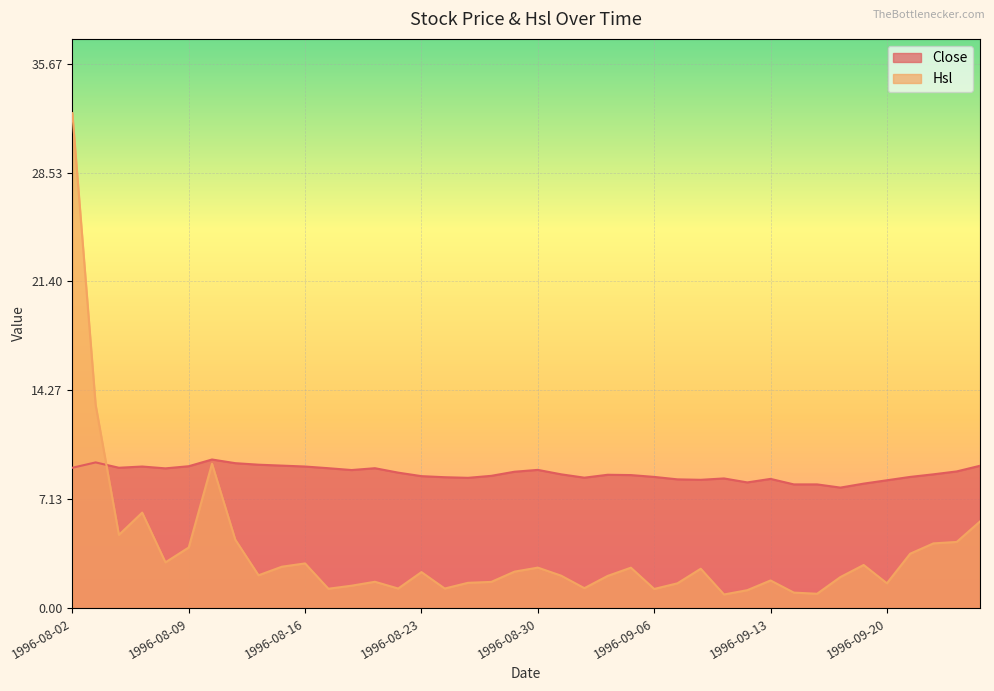

What is the difference between the highest and lowest values at 1996-09-03?

7.2